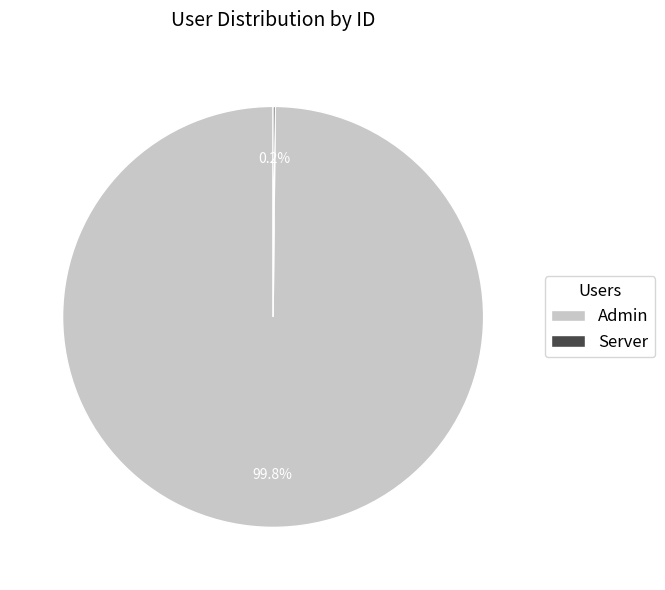

Which category has the biggest portion of the pie?

Admin